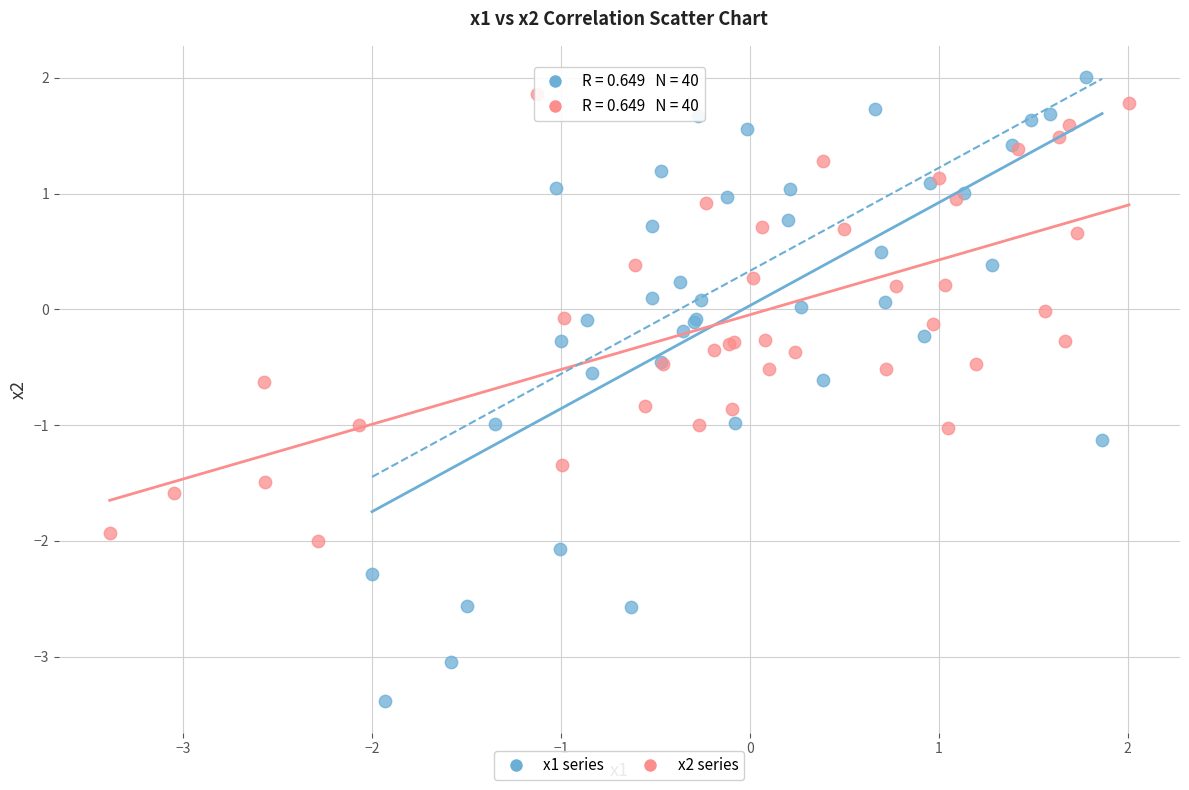

Which series reaches the maximum Y coordinate?

x1 series